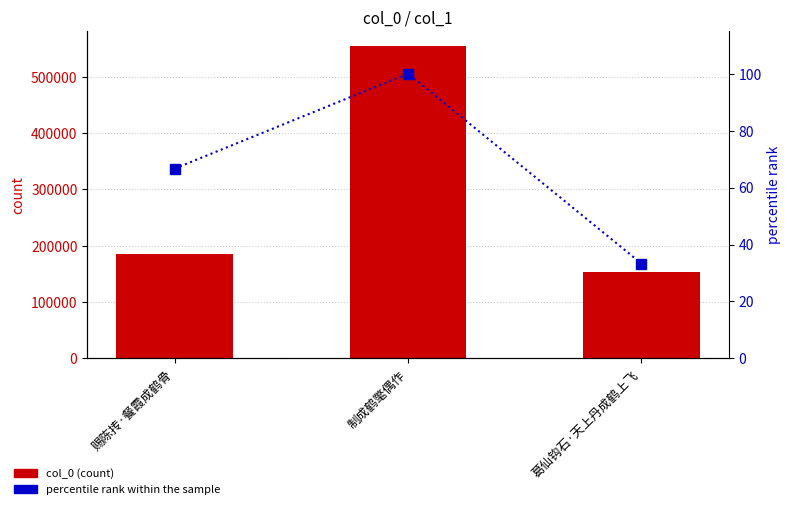

Which series has the largest total across all categories?

col_0